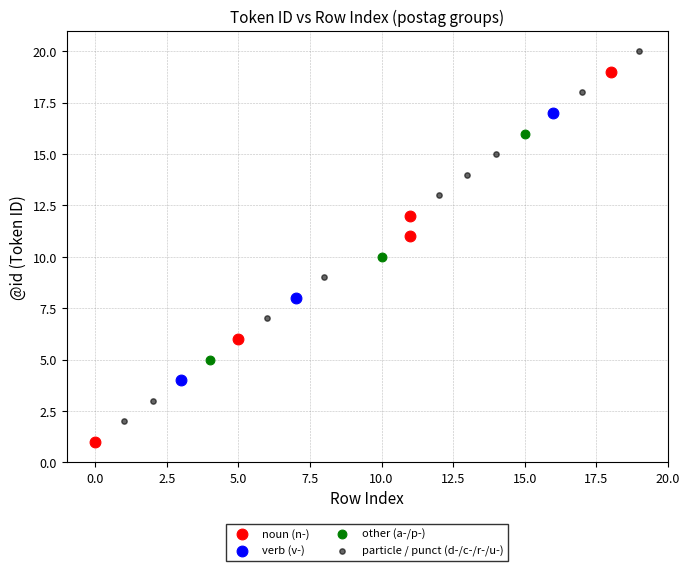

Which series reaches the minimum Y coordinate?

noun (n-)